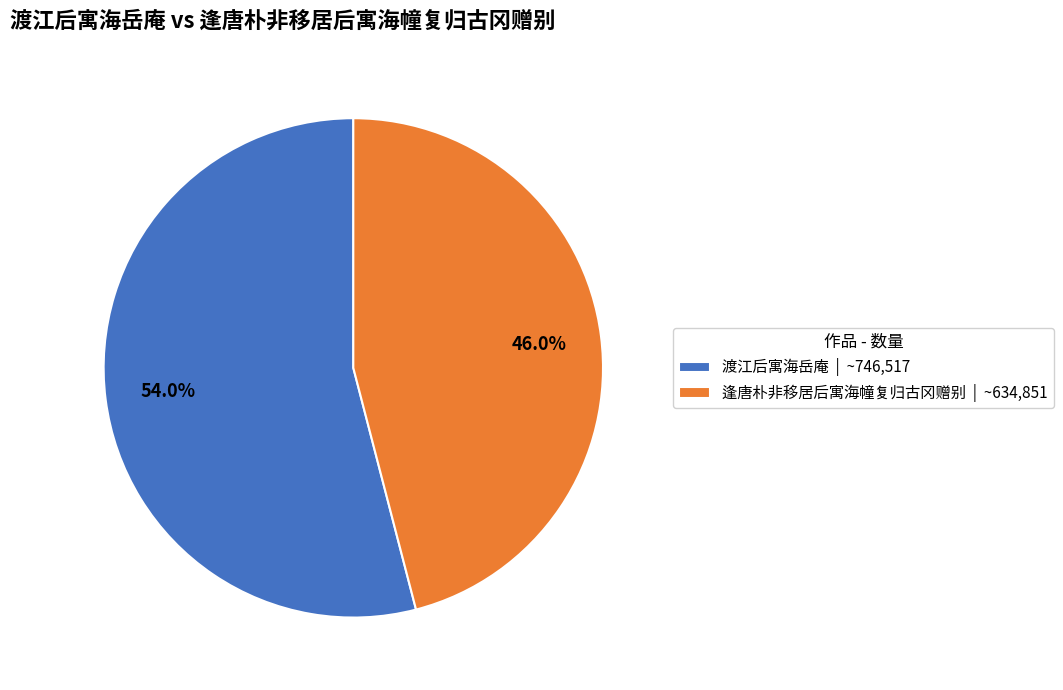

What is the smallest slice in the pie chart?

逢唐朴非移居后寓海幢复归古冈赠别